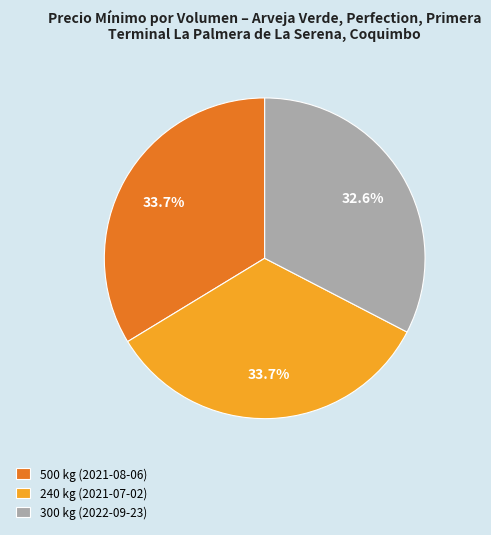

To the nearest percent, what is the difference between the 300 kg (2022-09-23) and 240 kg (2021-07-02) slice percentages?

1%